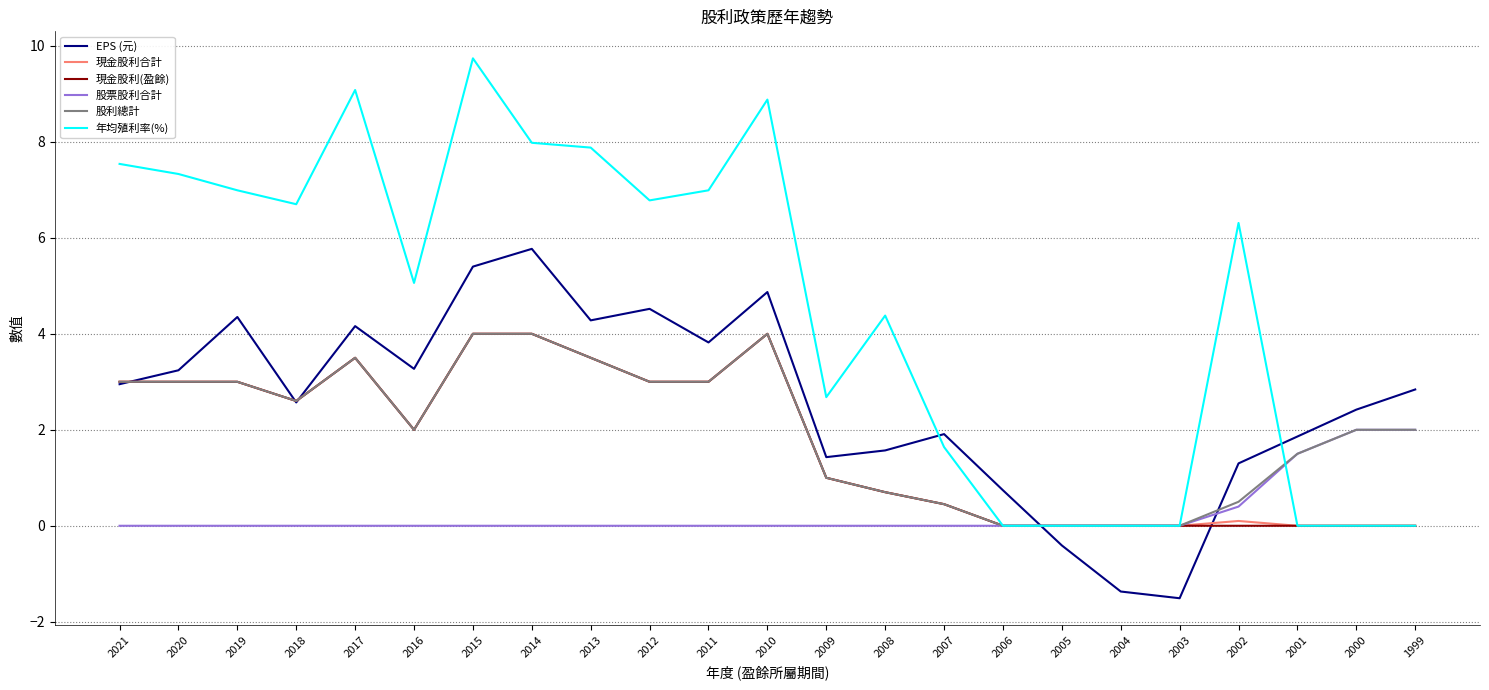

What is the total value across all series at 2014?

25.8